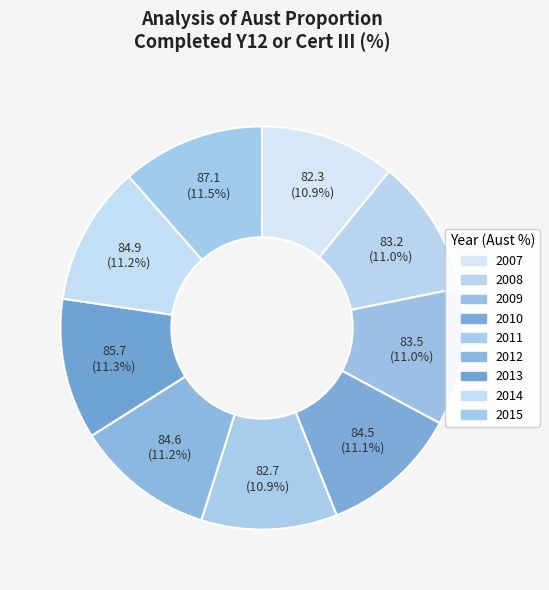

How many segments does this pie chart have?

9